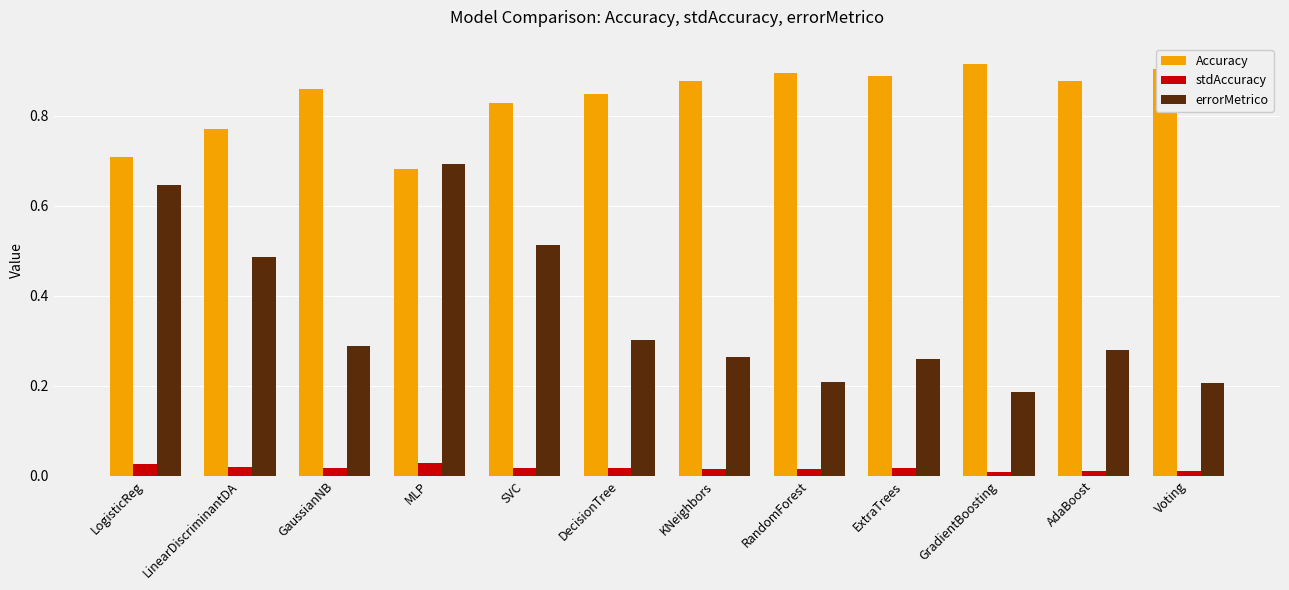

List the series in order of their peak value, highest first.

Accuracy, errorMetrico, stdAccuracy